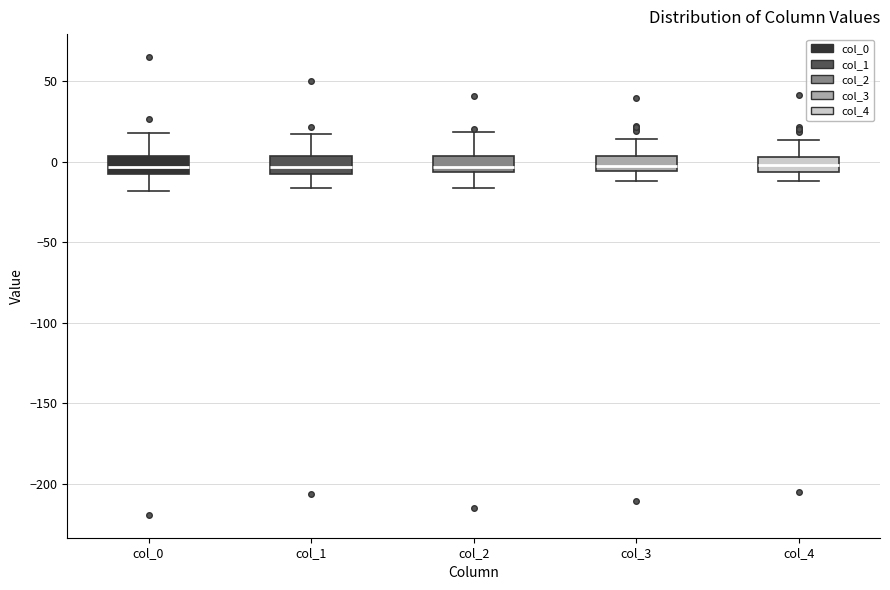

Reading left to right, transcribe this box plot: for each box, give where its median line is, the range the box spans, and where its two whiskers end, as read against the y-axis. The values are not printed on the chart, so give them approximately, as read against the axis.

col_0: median -5, box -10 to 5, whiskers -20 to 20
col_1: median -5 (inside the box), box -5 to 5, whiskers -15 to 15
col_2: median -5 (just above the box's lower edge), box -5 to 5, whiskers -15 to 20
col_3: median -5 (inside the box), box -5 to 5, whiskers -10 to 15
col_4: median 0, box -5 to 5, whiskers -10 to 15